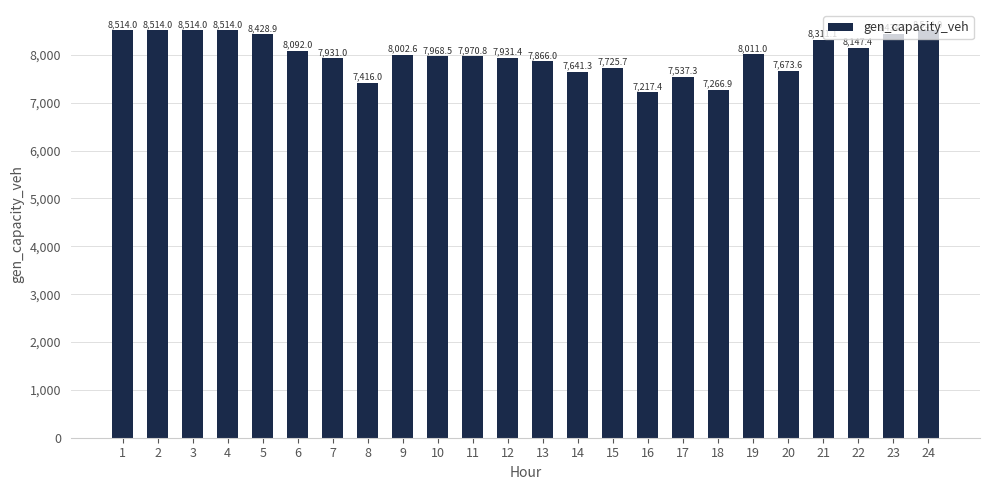

Does the chart contain any negative values?

No